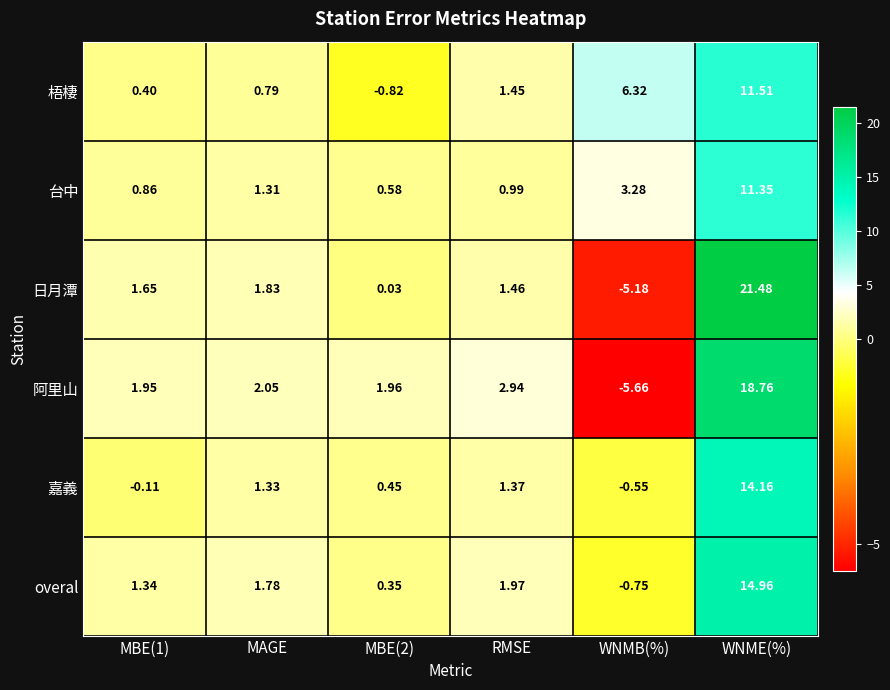

At which category is the sum across all series the highest?

WNME(%)